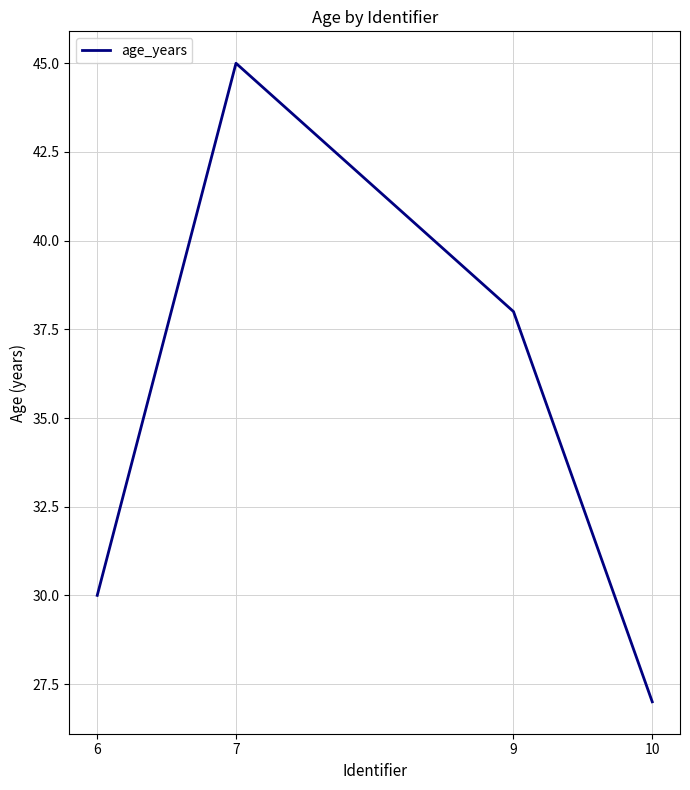

What is the sum of the values at 7 and 10?

72